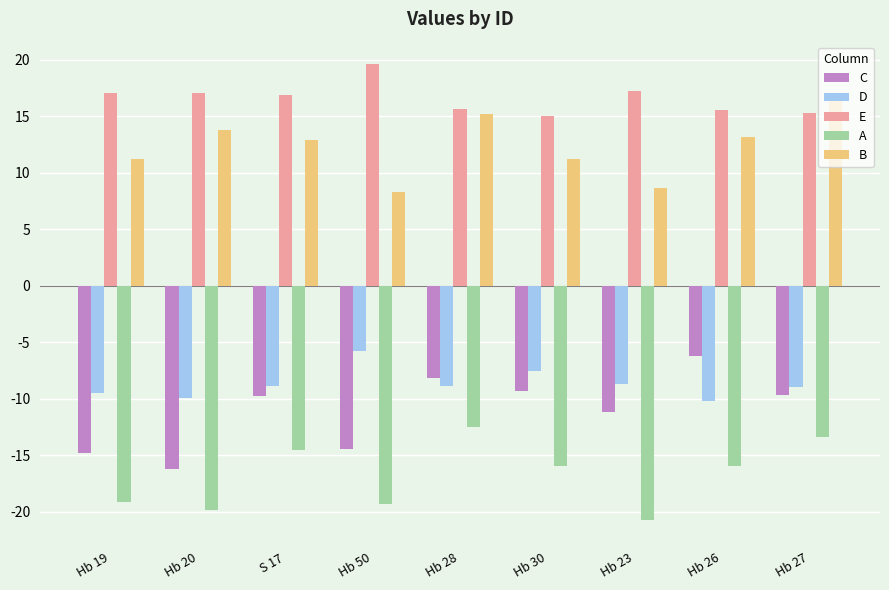

What is the maximum value for A?

-12.5